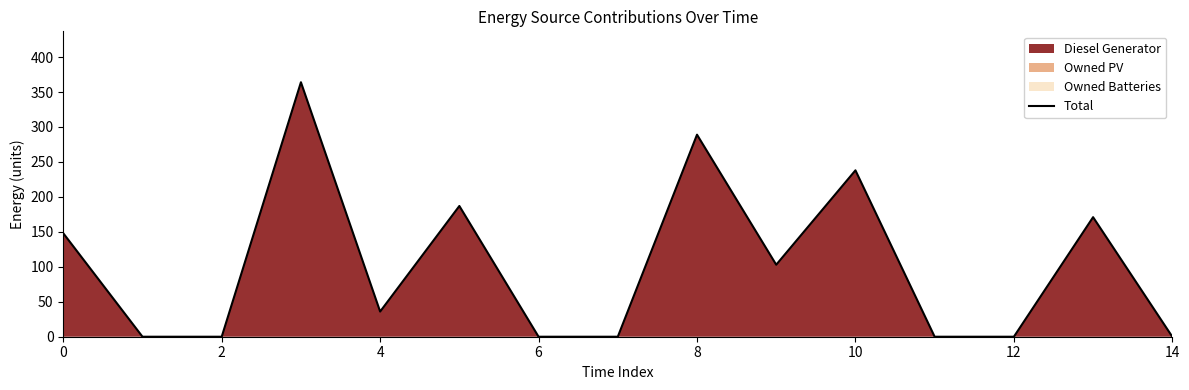

True or false: the data shows 0 at 14.

True